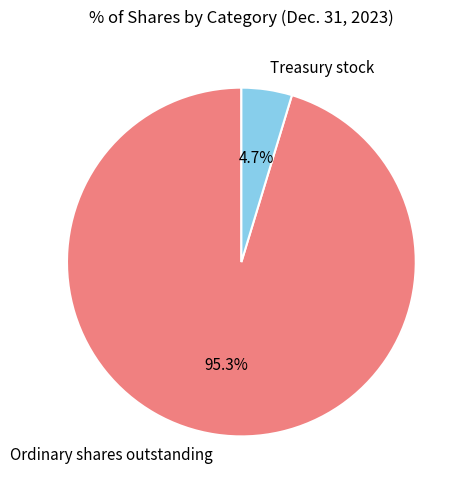

What percentage is the Treasury stock slice, to the nearest percent?

5%